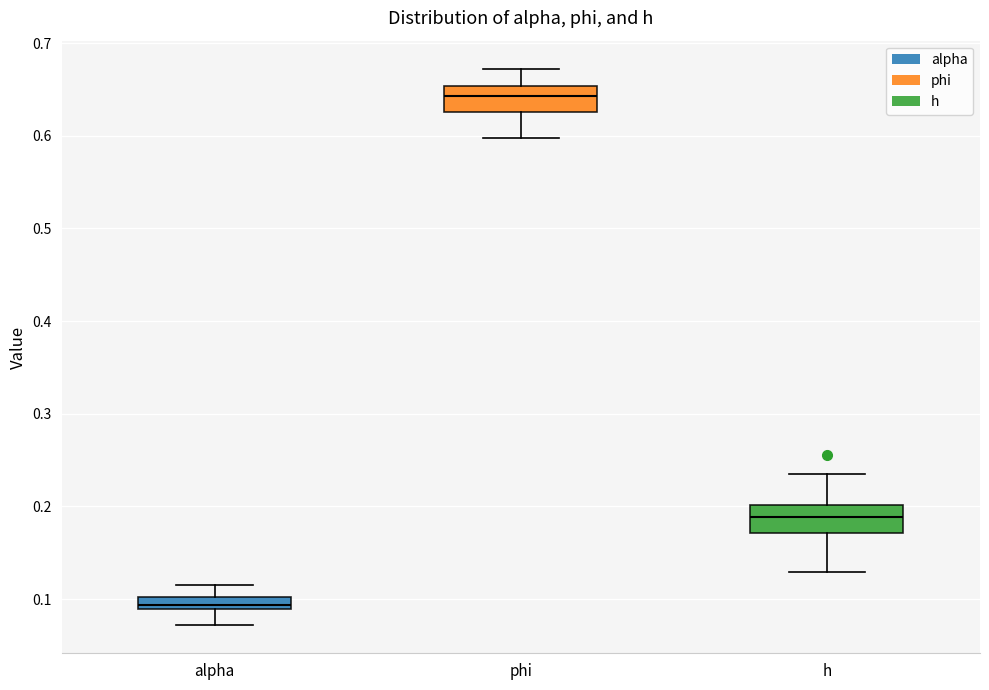

Where does the median line of the box for phi sit on the y-axis? The values are not printed on the chart, so give them approximately, as read against the axis.

0.64